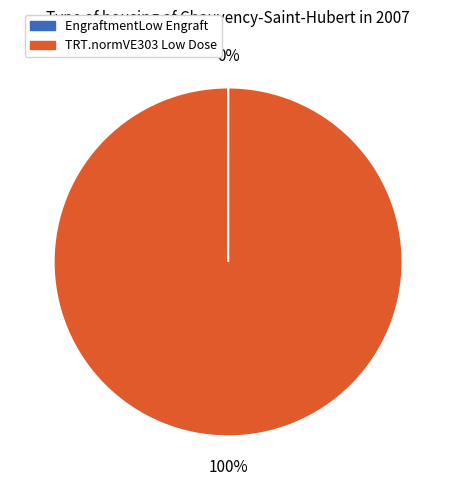

What is the largest slice in the pie chart?

TRT.normVE303 Low Dose